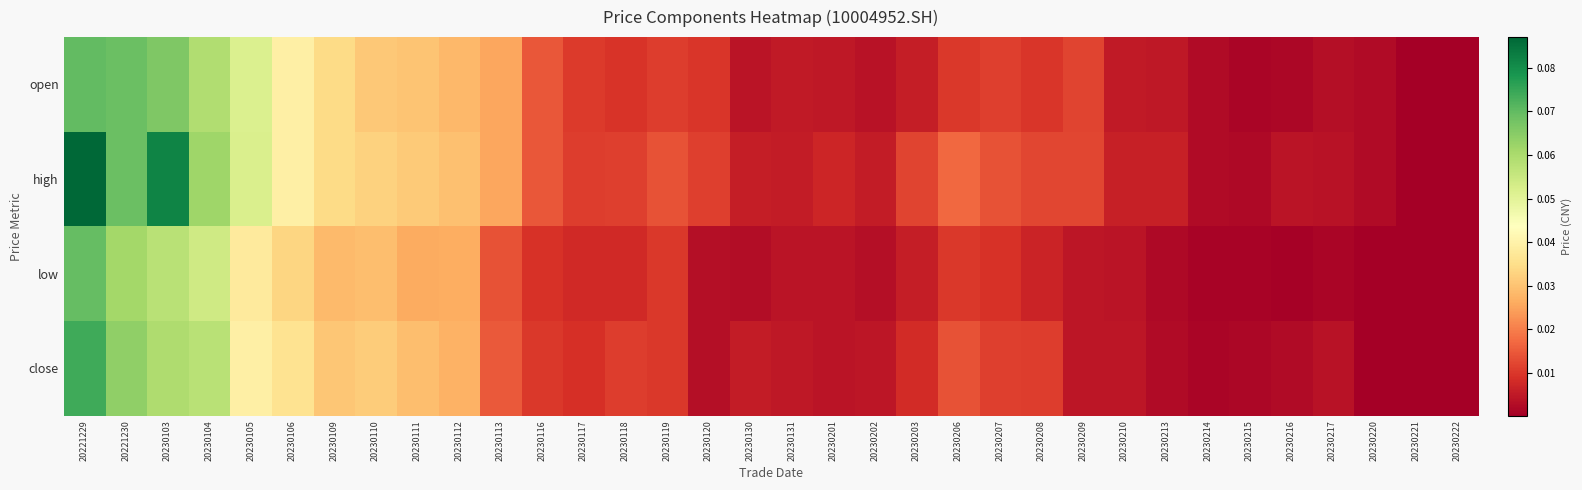

At 20230201, list the series in order from smallest to largest.

low, close, open, high